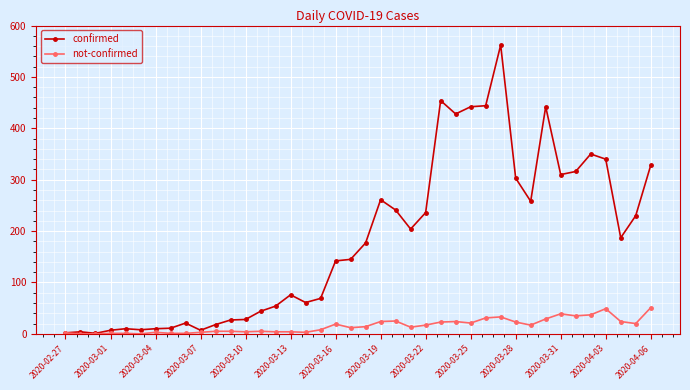

True or false: confirmed has more than 0 interior local peaks.

True